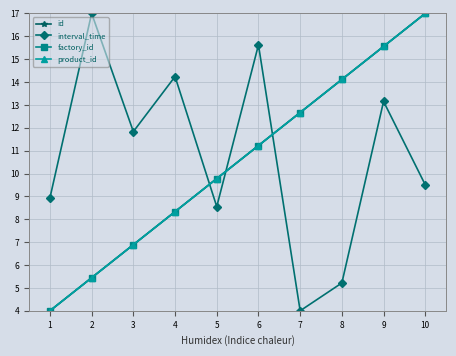

Is this an area chart (filled region under the line)?

No